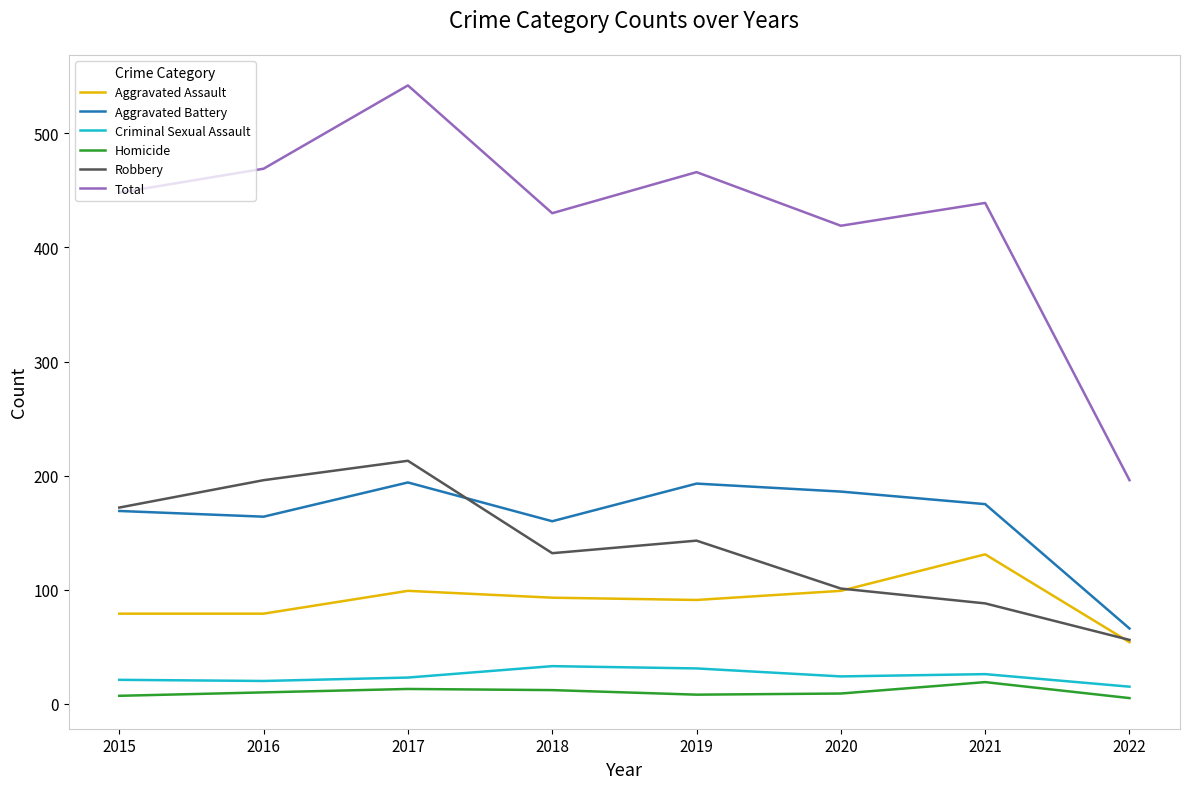

True or false: Homicide and Aggravated Assault intersect in this chart.

False